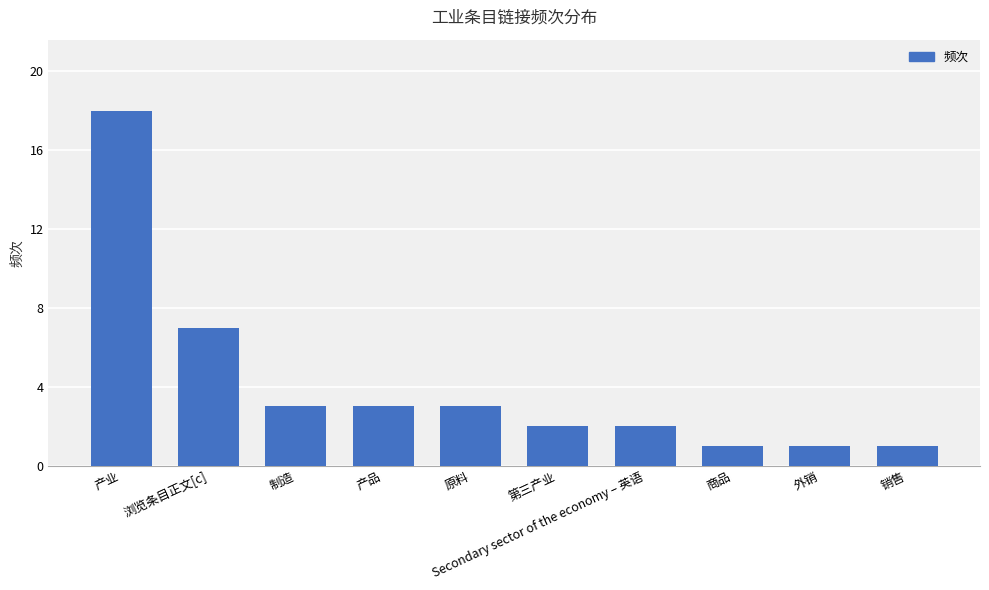

Reading left to right, extract all data points from this chart.

18	7	3	3	3	2	2	1	1	1